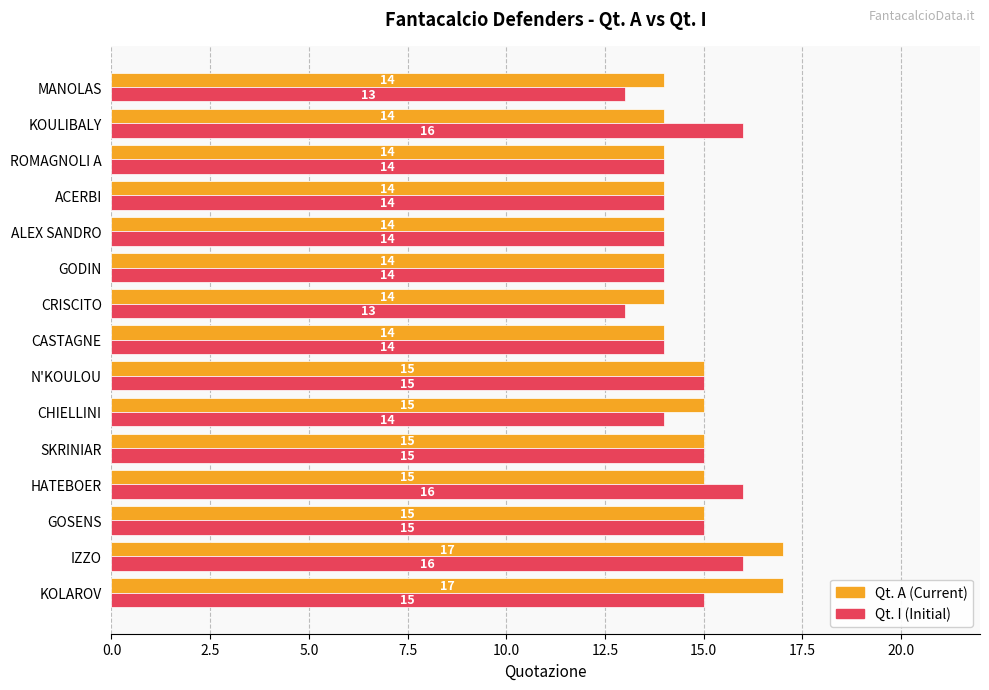

At which category is the sum across all series the highest?

IZZO